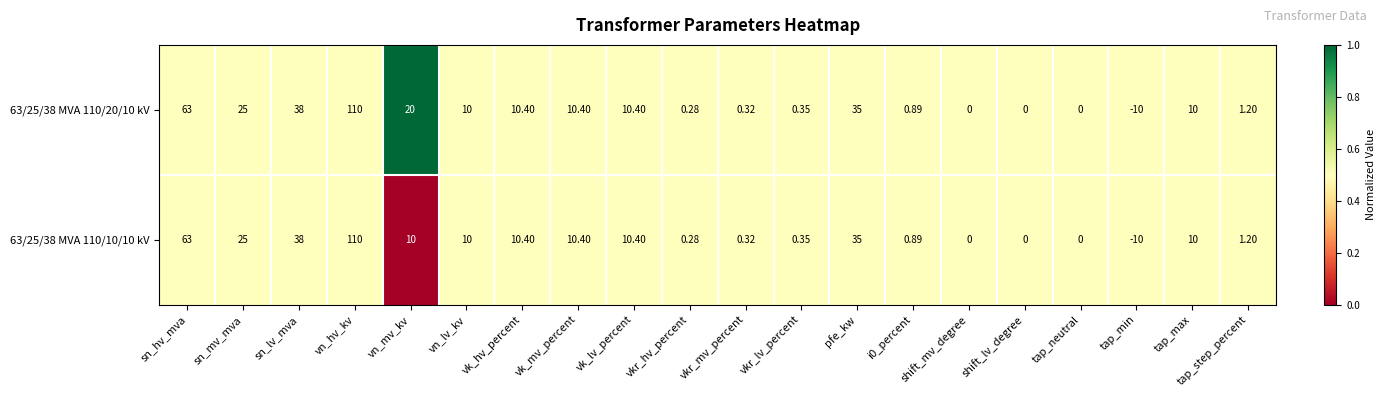

At which label is 63/25/38 MVA 110/20/10 kV closest to 50?

sn_lv_mva